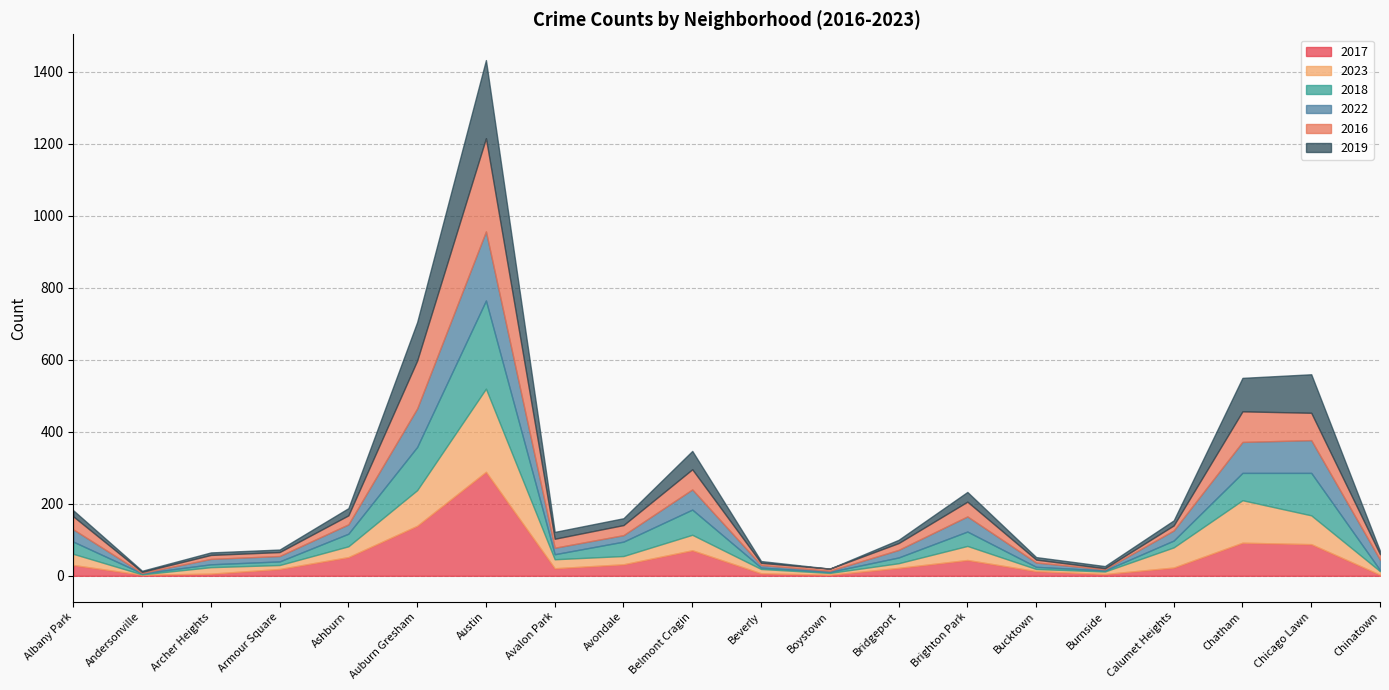

What is the total value across all series at Bridgeport?

100